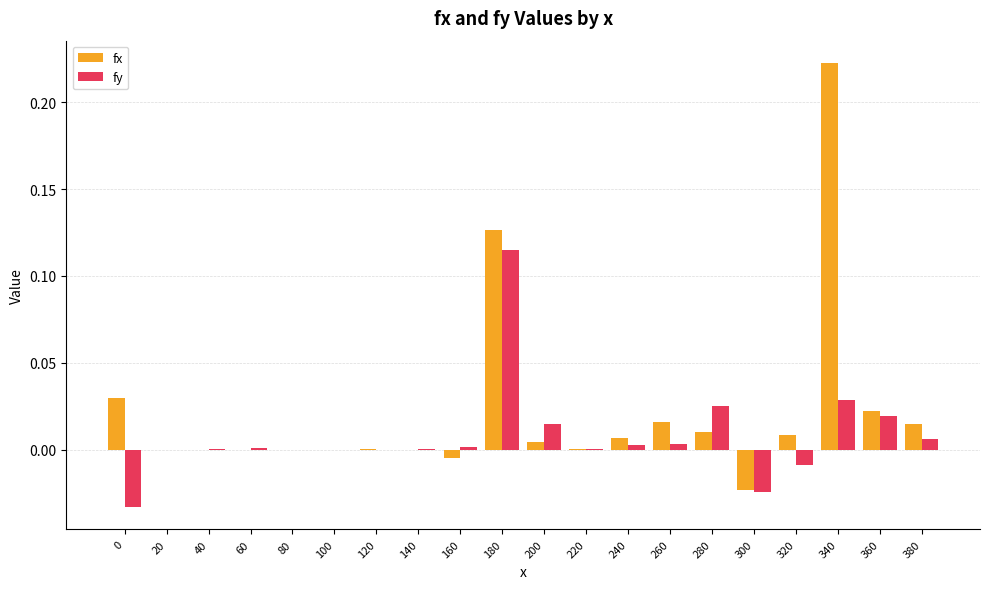

Are the bars horizontal?

No